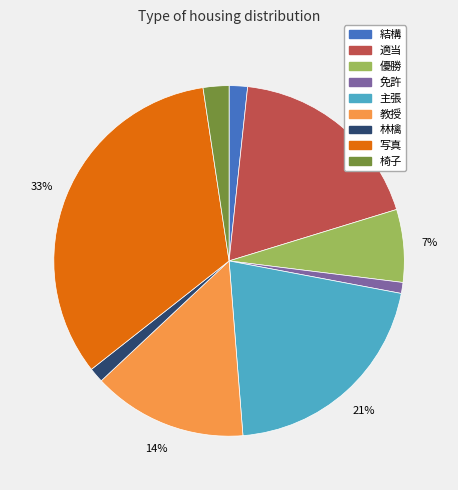

To the nearest percent, what is the combined percentage of 写真 and 優勝?

40%